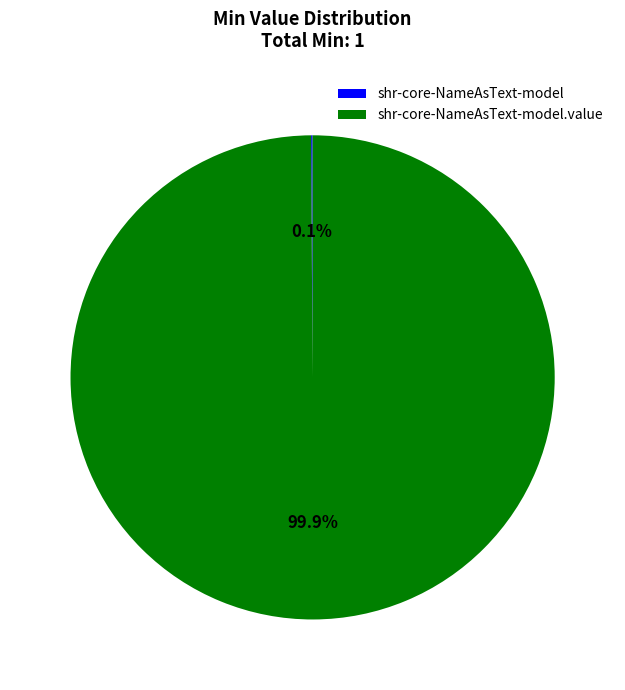

Is there any slice that represents more than half of the pie?

Yes